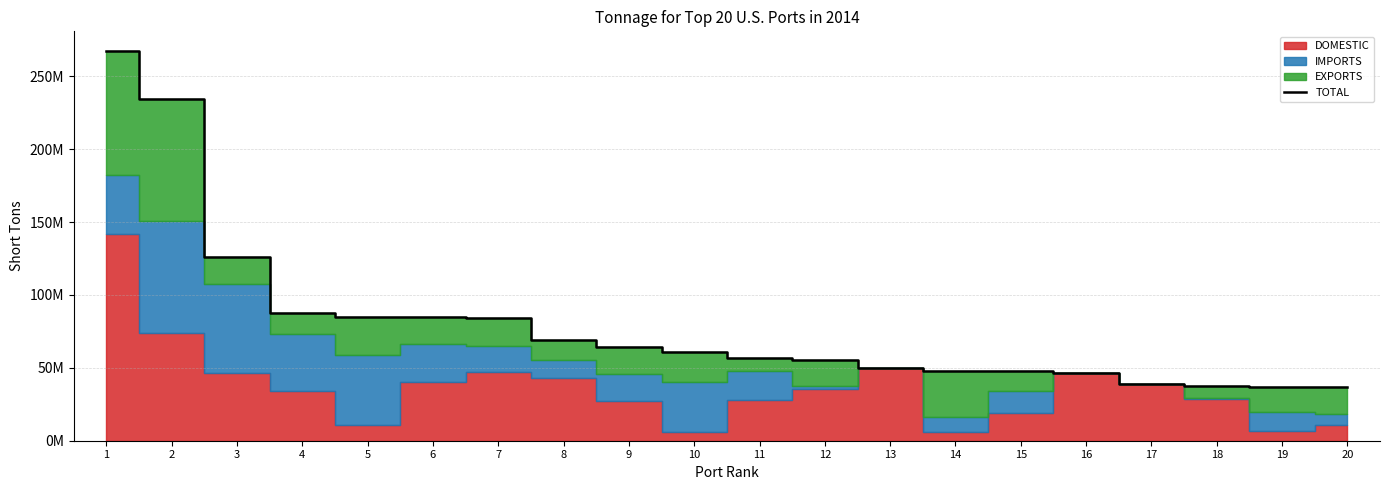

Reading right to left, what are all the values shown in this chart?

20=36669609	19=37157348	18=37389983	17=38872599	16=46414270	15=47884949	14=47999943	13=49930467	12=55494992	11=56801454	10=61016924	9=64287565	8=69185878	7=84467013	6=84928330	5=85026064	4=87283716	3=126158655	2=234304391	1=267392170